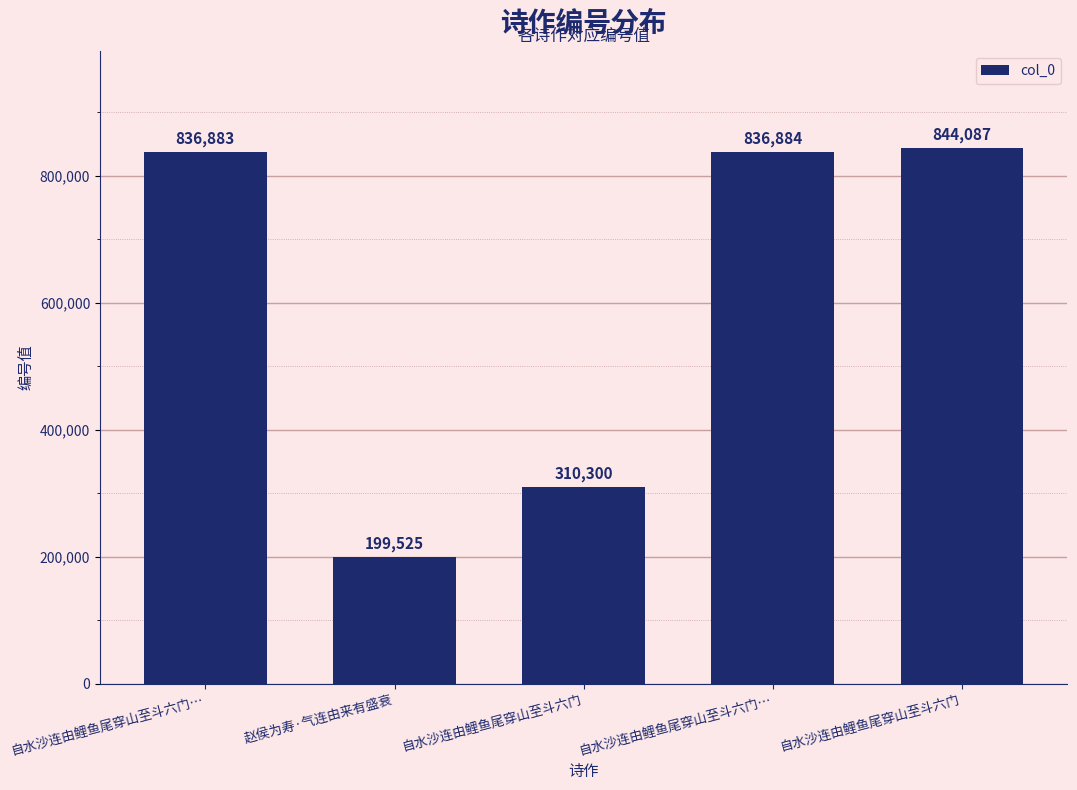

Count the number of categories in the chart.

5